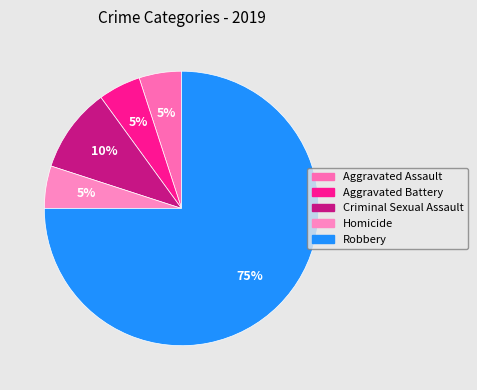

To the nearest percent, what portion does Aggravated Assault represent?

5%